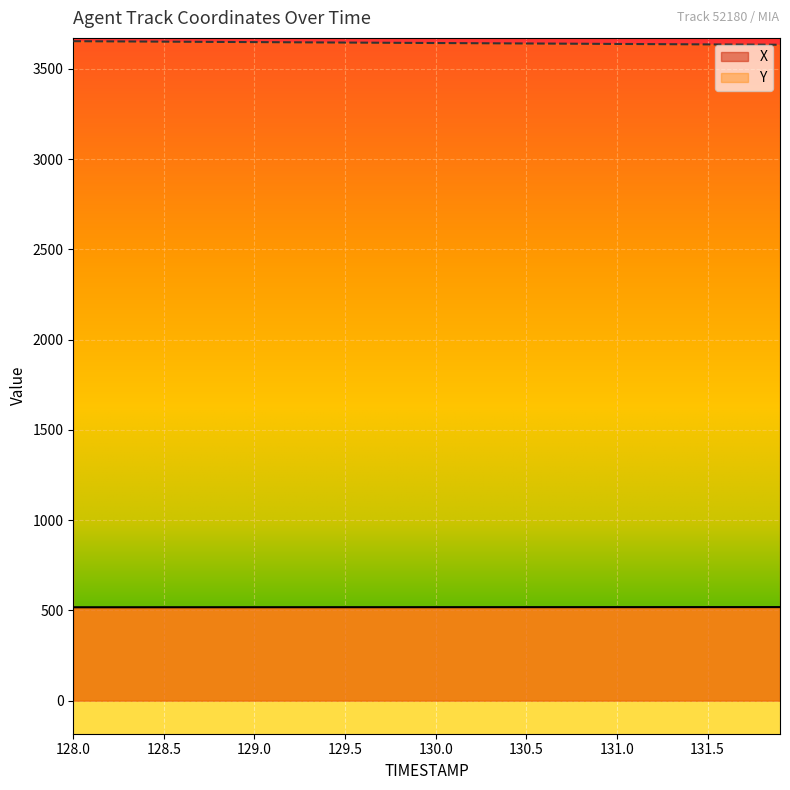

Read the Y value at 130.2.

3642.9